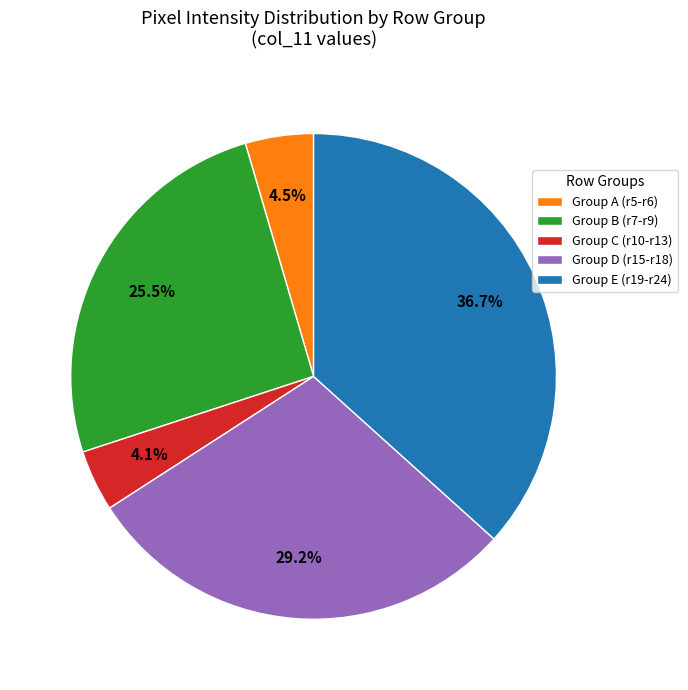

Which category has the biggest portion of the pie?

Group E (r19-r24)